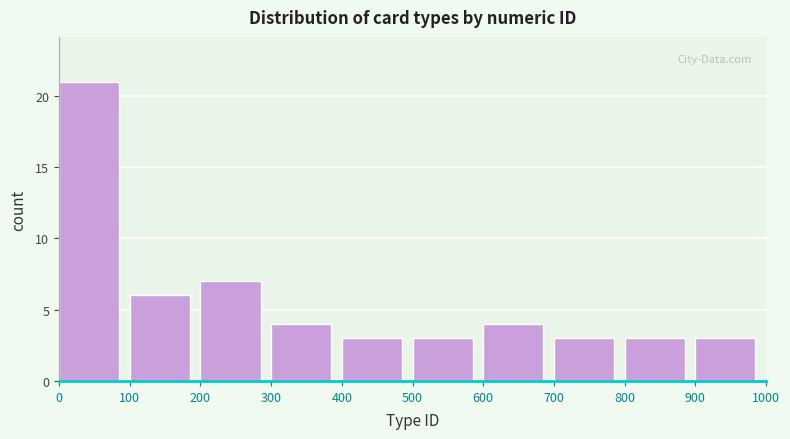

Reading left to right, list every bar in this chart as the range it spans on the x-axis followed by its height. The values are not printed on the chart, so give them approximately, as read against the axis.

0 to 100: 21
100 to 200: 6
200 to 300: 7
300 to 400: 4
400 to 500: 3
500 to 600: 3
600 to 700: 4
700 to 800: 3
800 to 900: 3
900 to 1000: 3